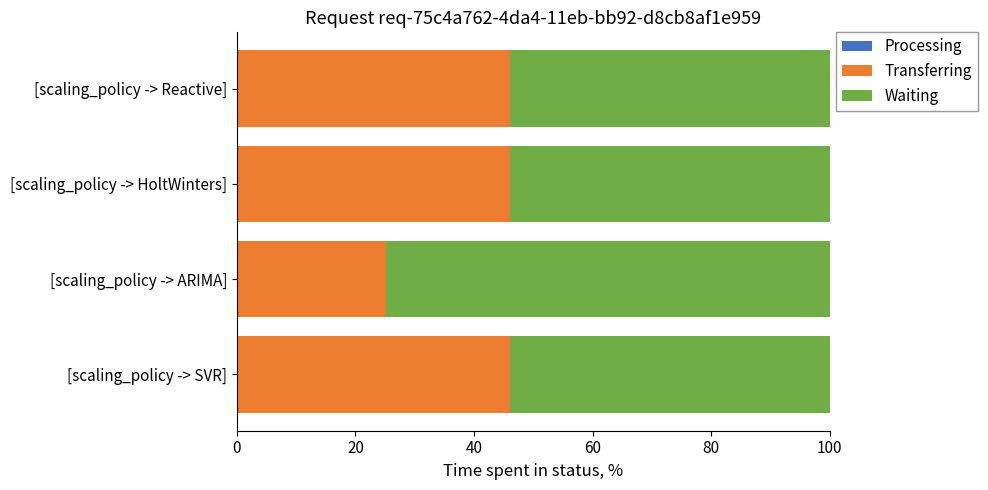

How many data points does each series have?

4